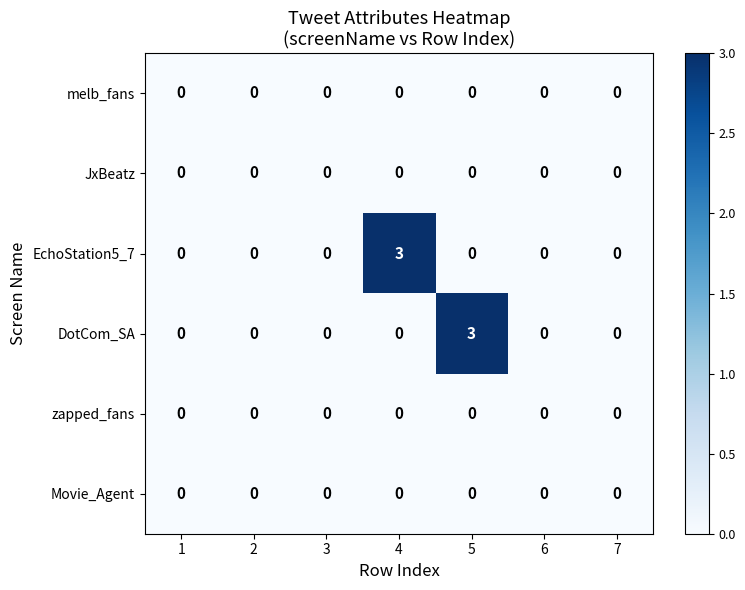

True or false: DotCom_SA has a value of 0 at 2.

True